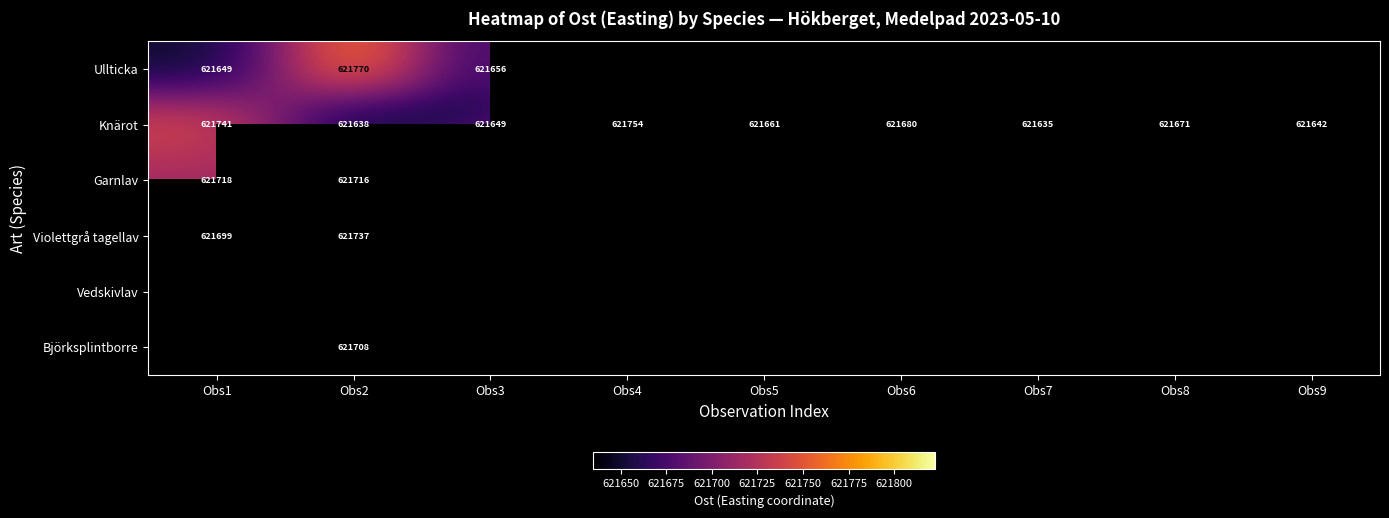

Rank the series at Obs1 from lowest to highest value.

Ullticka, Violettgrå tagellav, Garnlav, Knärot, Björksplintborre, Vedskivlav